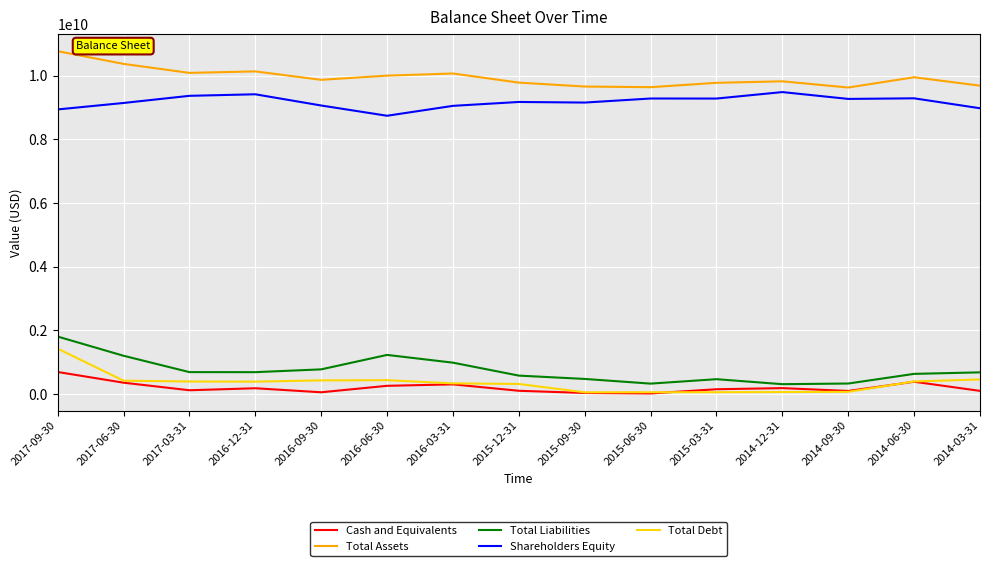

What is the difference between the Total Liabilities values at 2014-06-30 and 2017-06-30?

568729000